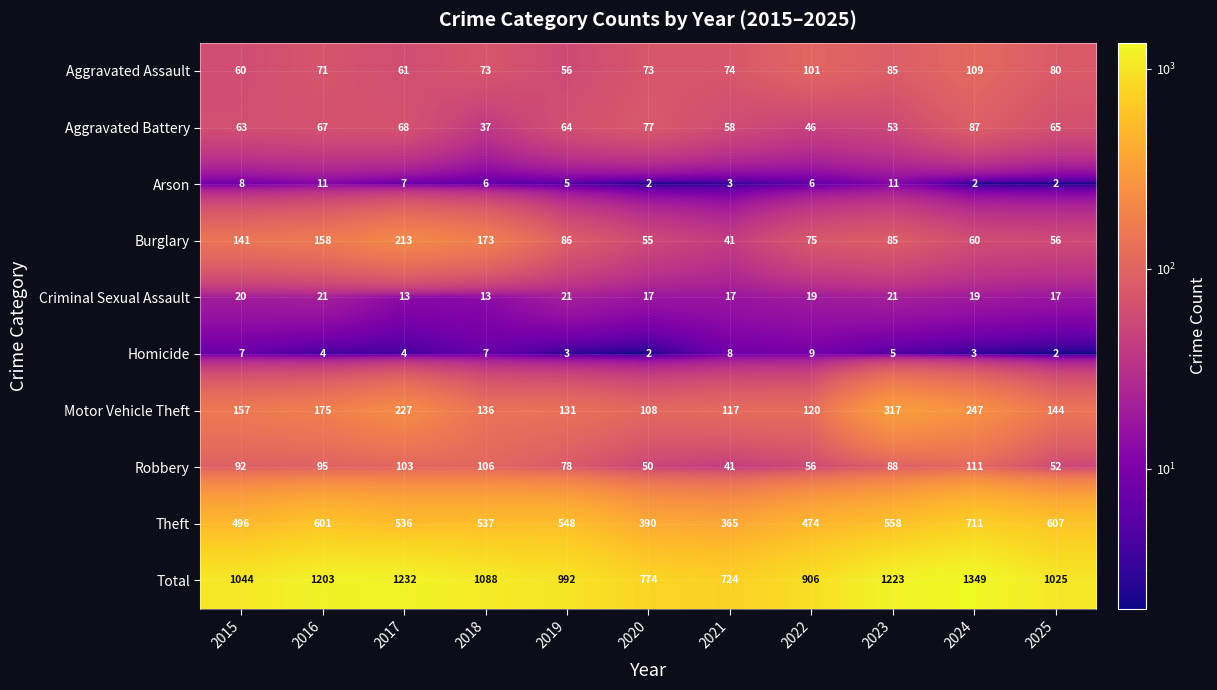

At which category is the sum across all series the highest?

2024